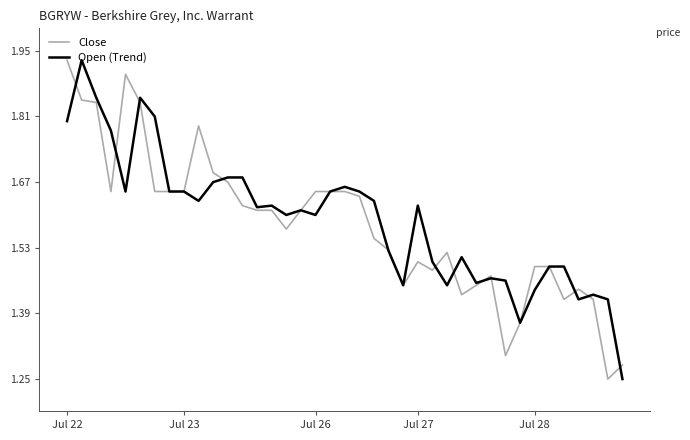

True or false: Close and Open (Trend) cross at least once.

True